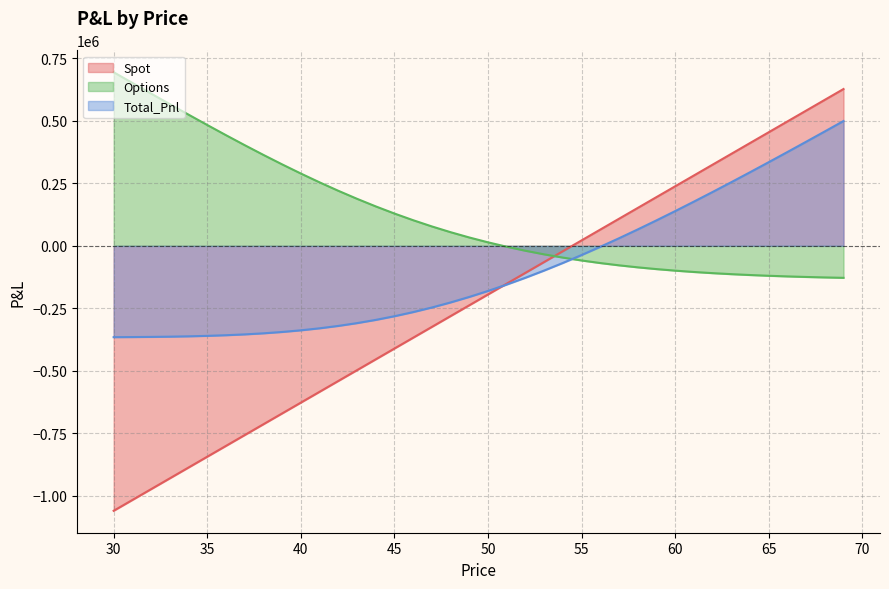

Reading left to right, list all the values displayed in this chart.

Spot: 30=-1059392.7	31=-1016152.2	32=-972911.7	33=-929671.2	34=-886430.6	35=-843190.1	36=-799949.6	37=-756709.1	38=-713468.6	39=-670228.0	40=-626987.5	41=-583747.0	42=-540506.5	43=-497266.0	44=-454025.5	45=-410784.9	46=-367544.4	47=-324303.9	48=-281063.4	49=-237822.9	50=-194582.3	51=-151341.8	52=-108101.3	53=-64860.8	54=-21620.3	55=21620.3	56=64860.8	57=108101.3	58=151341.8	59=194582.3	60=237822.9	61=281063.4	62=324303.9	63=367544.4	64=410784.9	65=454025.5	66=497266.0	67=540506.5	68=583747.0	69=626987.5
Options: 30=694216.5	31=651391.7	32=608789.2	33=566492.8	34=524603.5	35=483238.7	36=442530.0	37=402620.4	38=363659.3	39=325798.7	40=289187.3	41=253966.0	42=220262.7	43=188188.6	44=157834.9	45=129270.7	46=102541.3	47=77668.7	48=54651.9	49=33468.2	50=14075.6	51=-3584.7	52=-19585.8	53=-34012.2	54=-46956.5	55=-58517.5	56=-68796.7	57=-77897.1	58=-85920.3	59=-92965.8	60=-99129.0	61=-104500.5	62=-109165.7	63=-113203.6	64=-116687.4	65=-119683.8	66=-122253.3	67=-124450.6	68=-126324.4	69=-127918.3
Total_Pnl: 30=-365176.3	31=-364760.5	32=-364122.4	33=-363178.4	34=-361827.2	35=-359951.5	36=-357419.6	37=-354088.7	38=-349809.3	39=-344429.4	40=-337800.2	41=-329781.0	42=-320243.8	43=-309077.4	44=-296190.5	45=-281514.2	46=-265003.1	47=-246635.2	48=-226411.5	49=-204354.7	50=-180506.7	51=-154926.5	52=-127687.1	53=-98872.9	54=-68576.8	55=-36897.2	56=-3935.9	57=30204.2	58=65421.5	59=101616.5	60=138693.9	61=176562.8	62=215138.2	63=254340.8	64=294097.5	65=334341.7	66=375012.7	67=416055.9	68=457422.6	69=499069.3